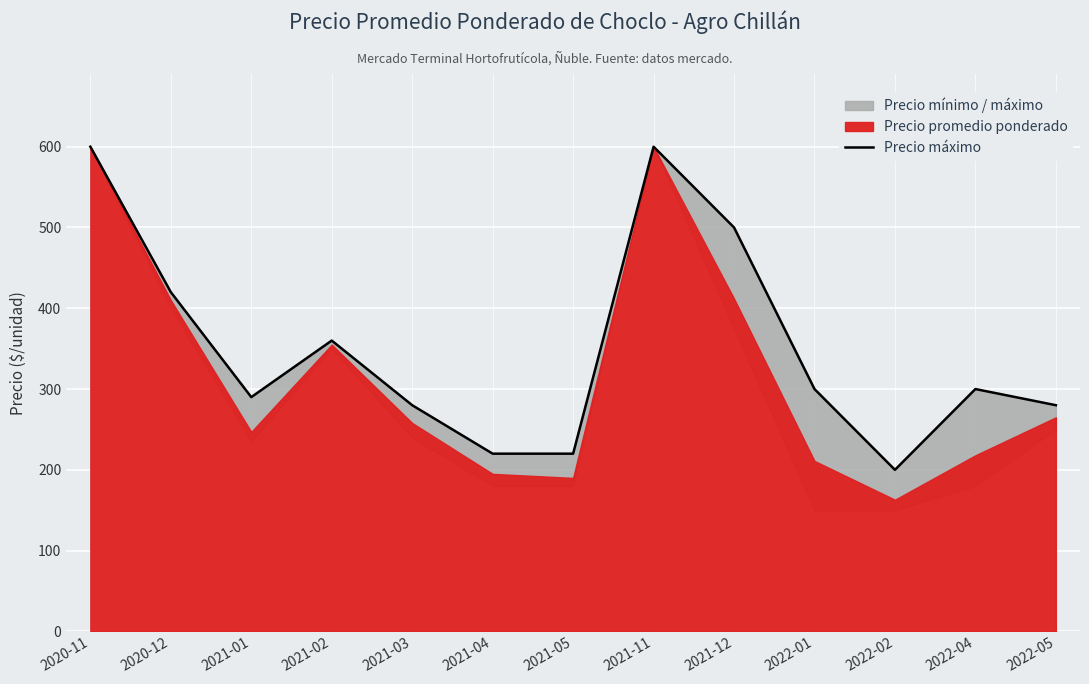

What position from the left is 2022-01?

10